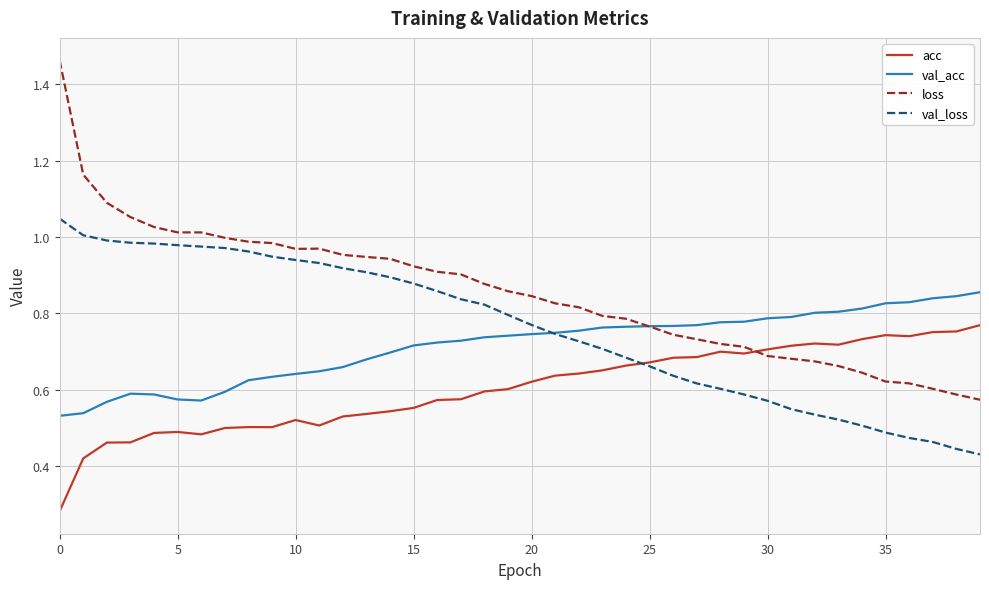

Which series has the widest spread of values?

loss